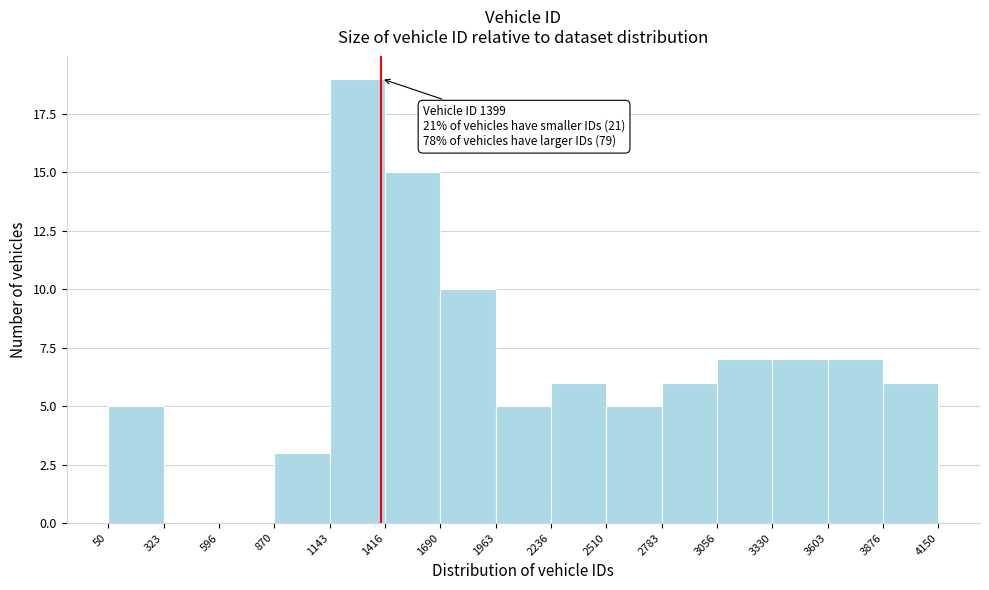

Which range on the x-axis has the tallest bar?

1143 to 1416